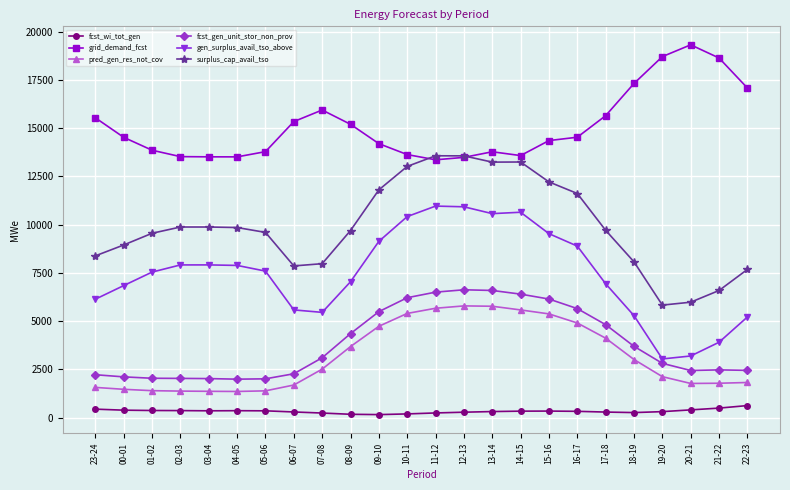

What is the greatest value displayed?

19311